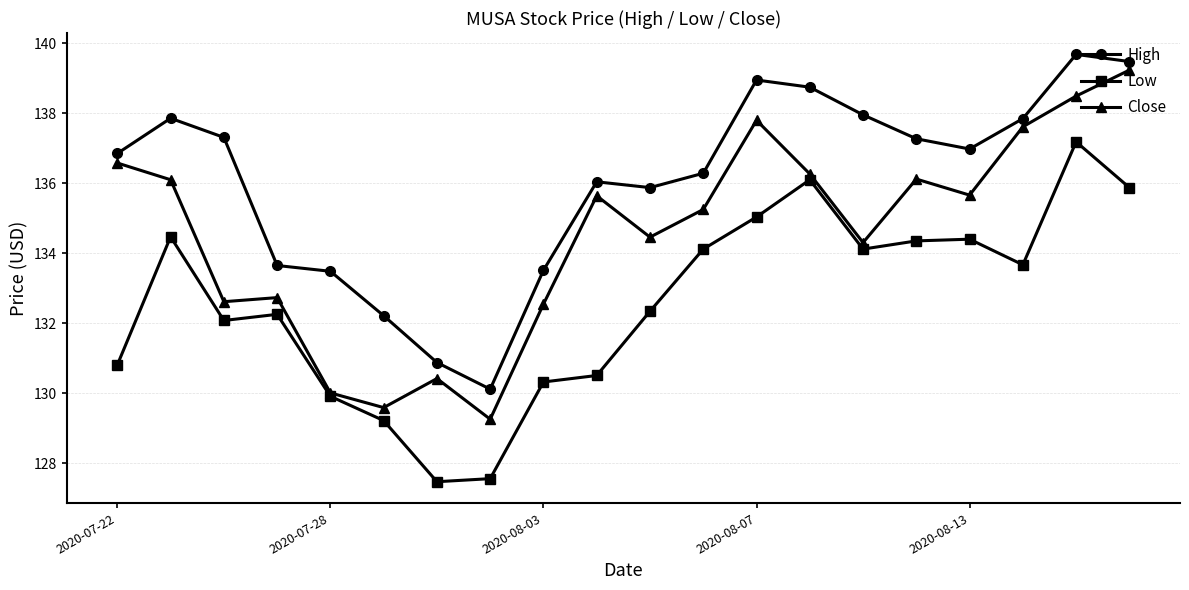

At how many categories does at least one series exceed 128?

20